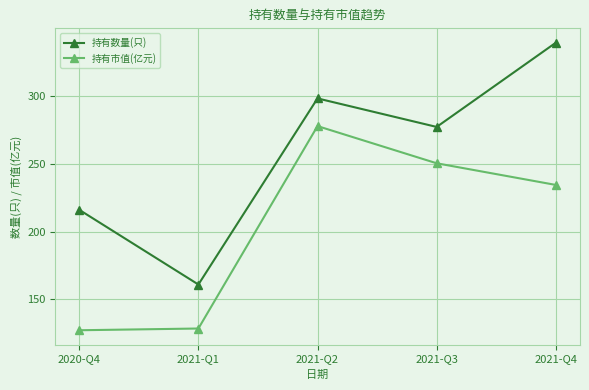

Does the chart have visible grid lines?

Yes